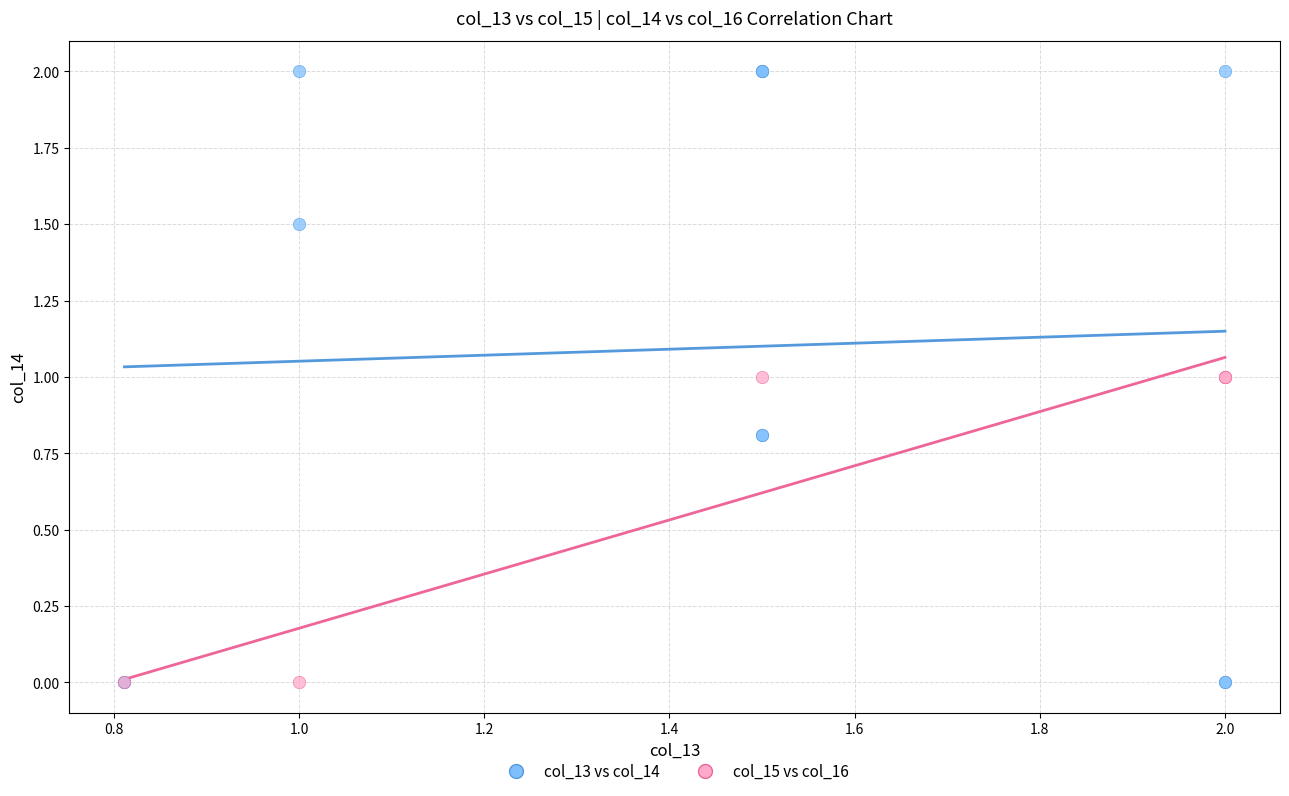

Which series has the largest Y range (max minus min)?

col_13 vs col_14